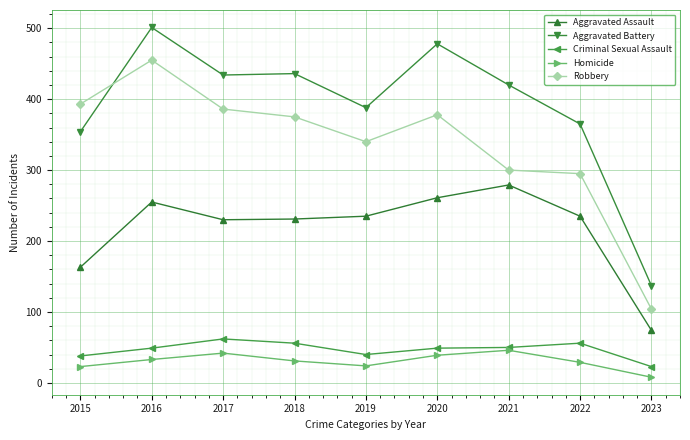

What is the spread (max minus min) of values at 2022?

336